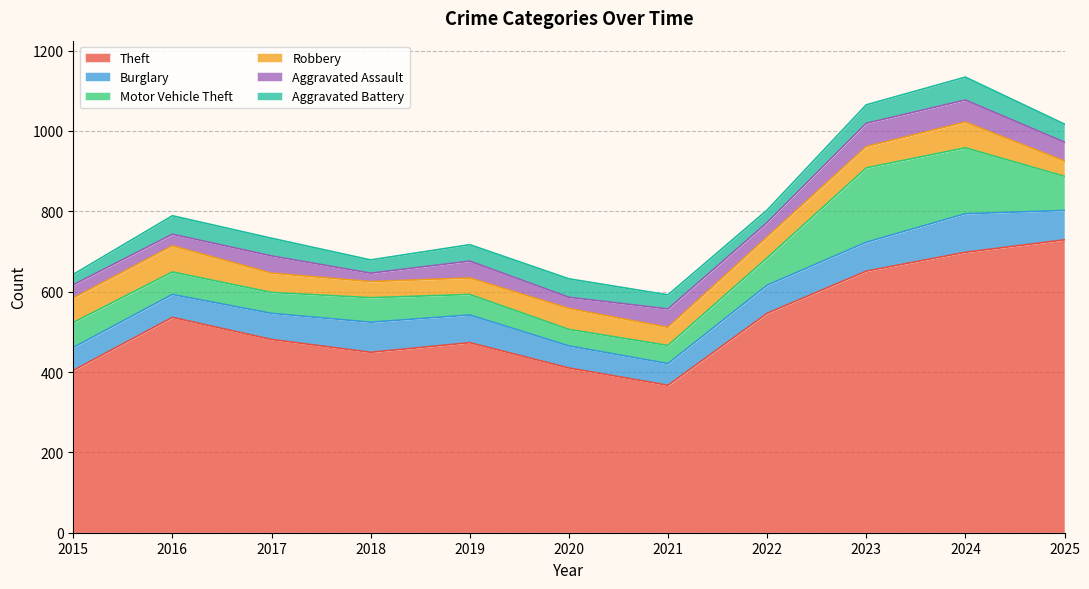

How many distinct data groups are displayed?

6